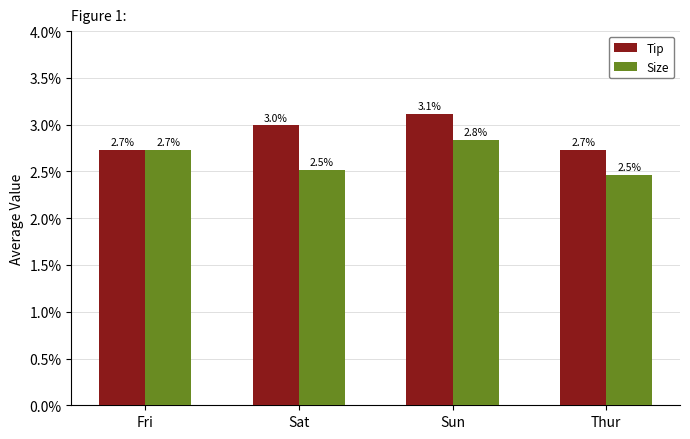

Rank the series by their maximum value, from lowest to highest.

Size, Tip